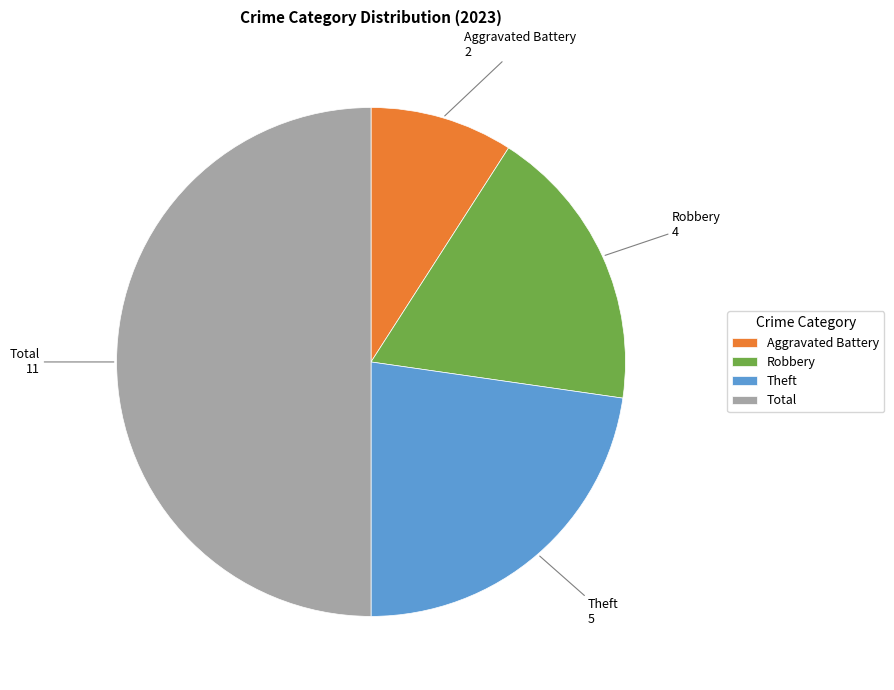

Between Robbery and Total, which is larger?

Total